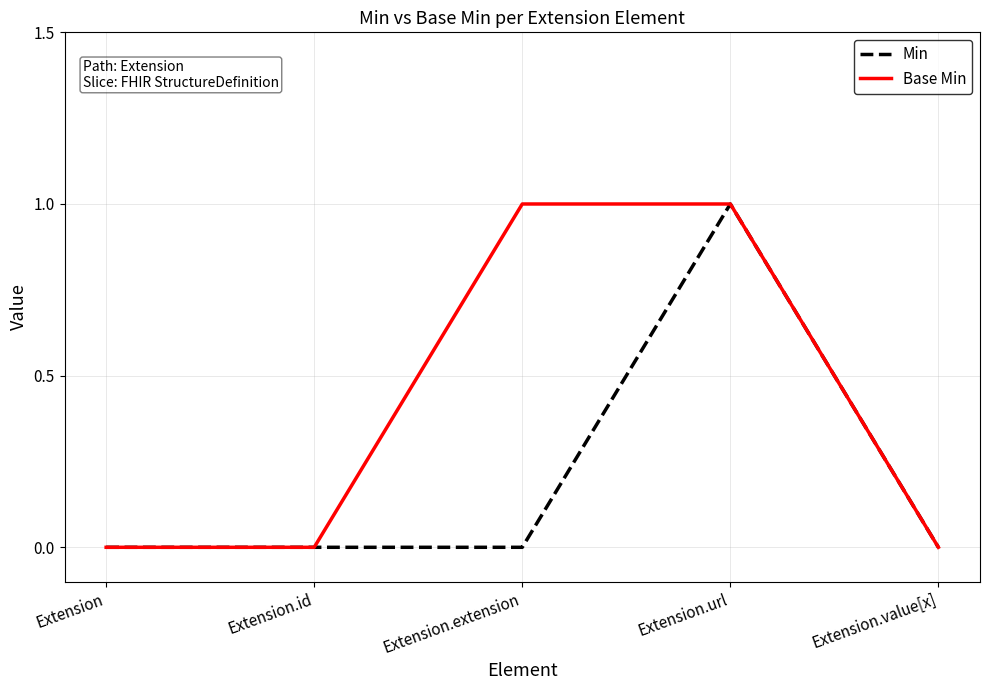

How many categories are shown in the chart?

5